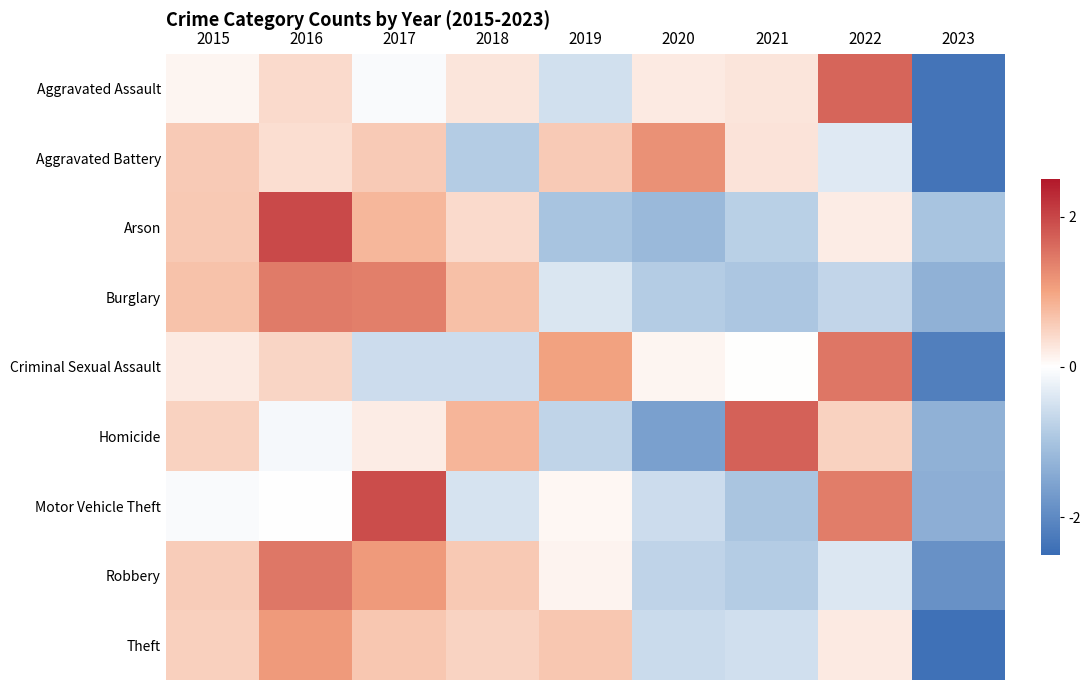

What is the total value across all series at 2015?

3.7